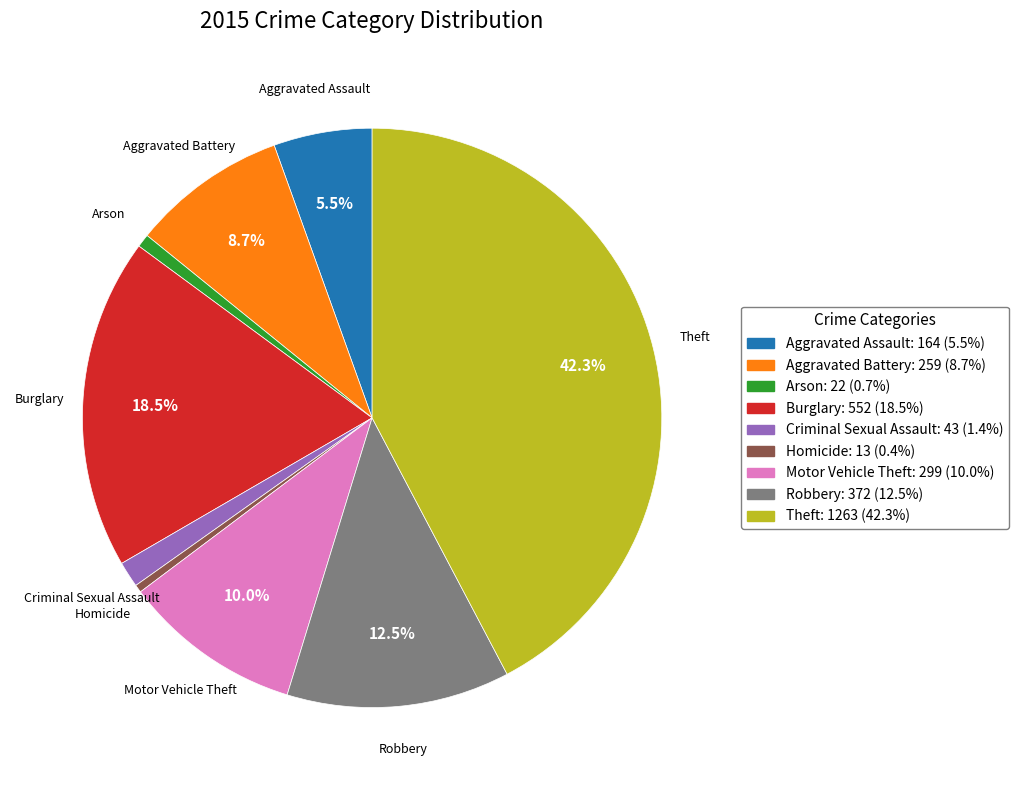

Between Criminal Sexual Assault and Motor Vehicle Theft, which is larger?

Motor Vehicle Theft